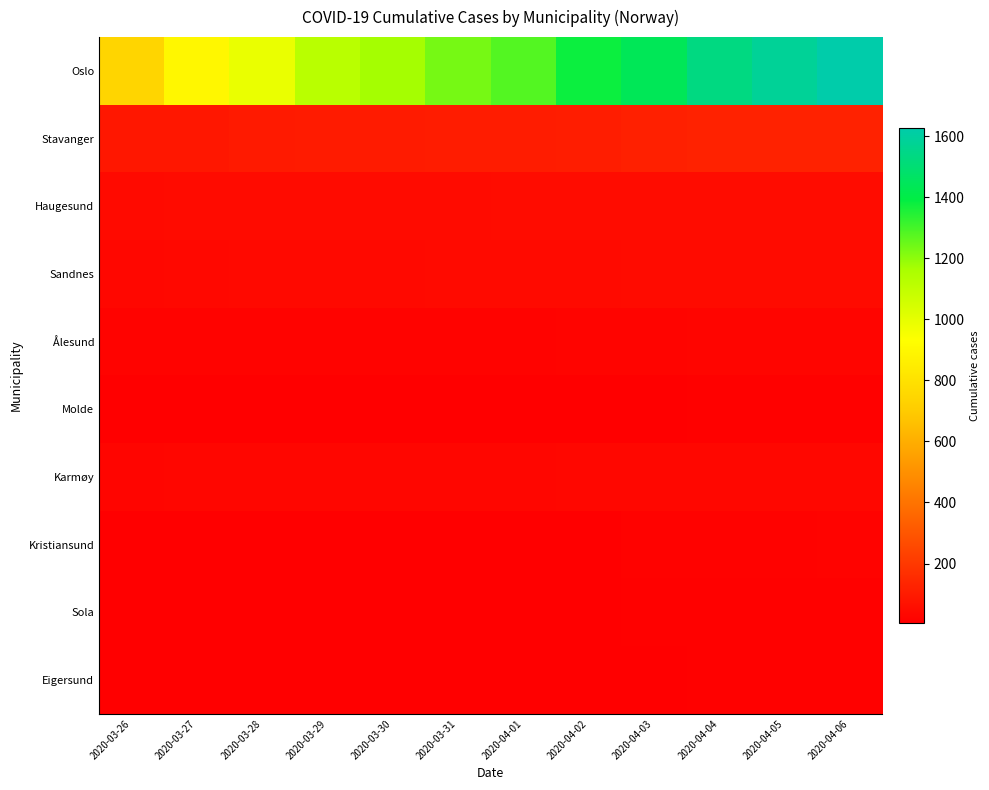

What is the difference between the highest and lowest values at 2020-04-06?

1613